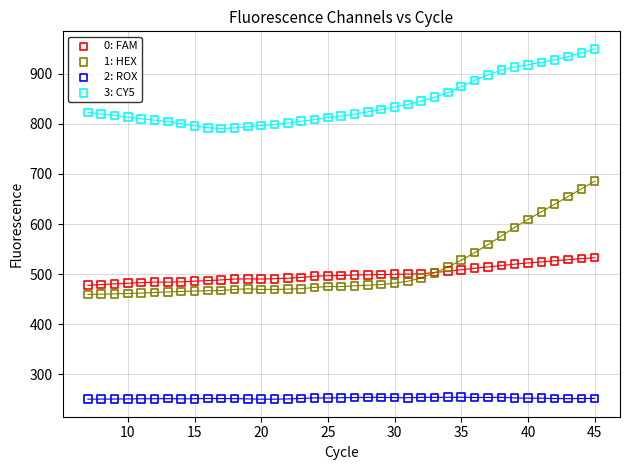

What is the X range (max minus min) for the scatter plot?

38.0